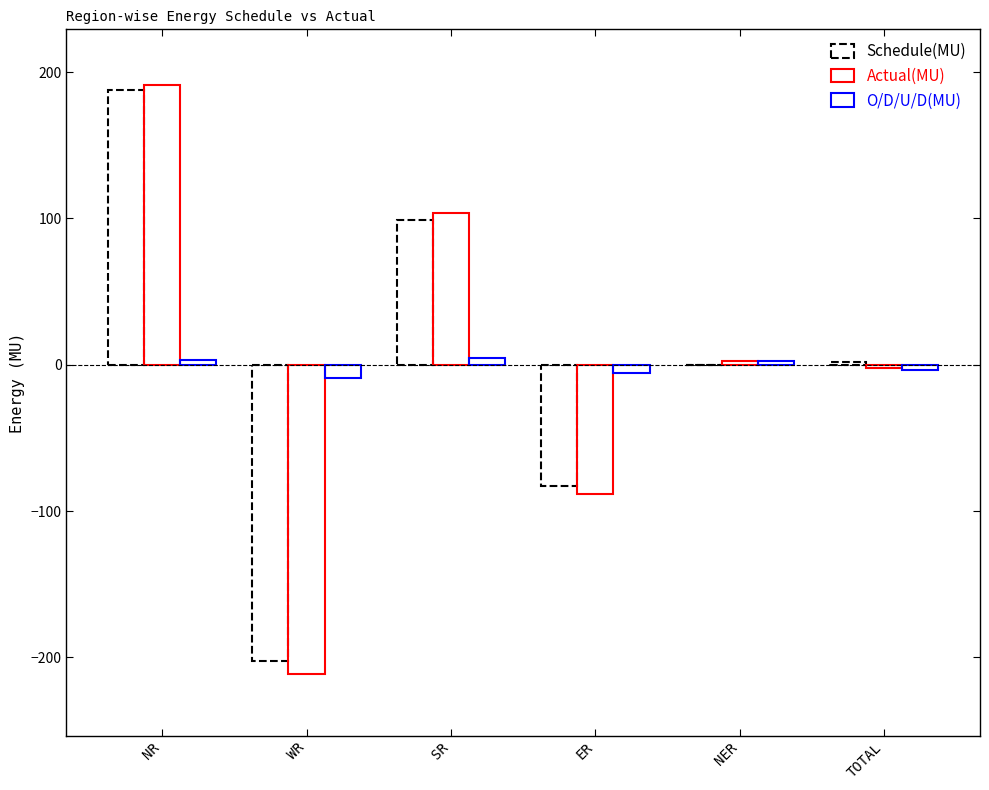

Are the bars horizontal?

No